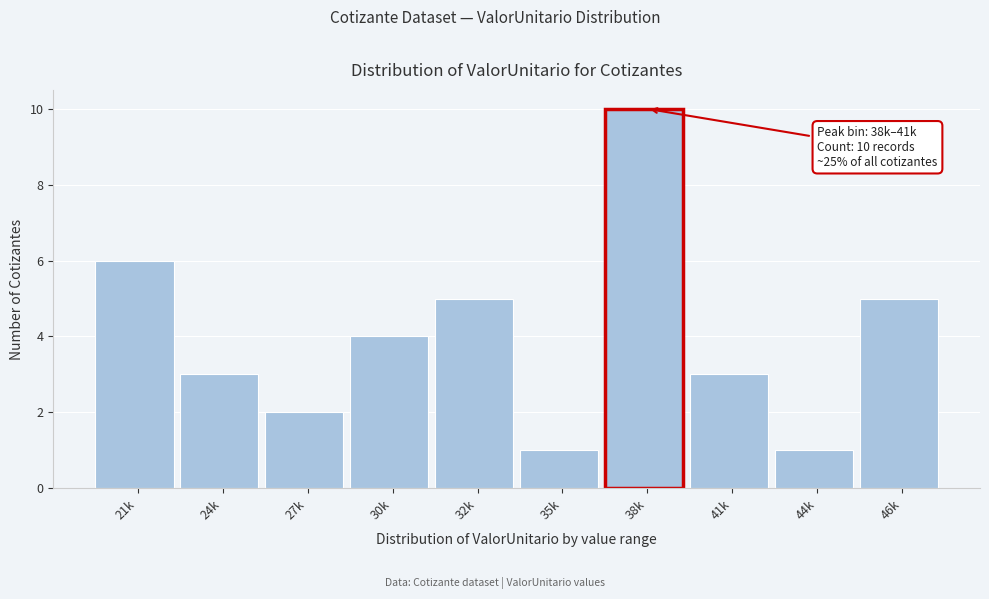

Reading left to right, extract all data points from this chart.

21k=6	24k=3	27k=2	30k=4	32k=5	35k=1	38k=10	41k=3	44k=1	46k=5